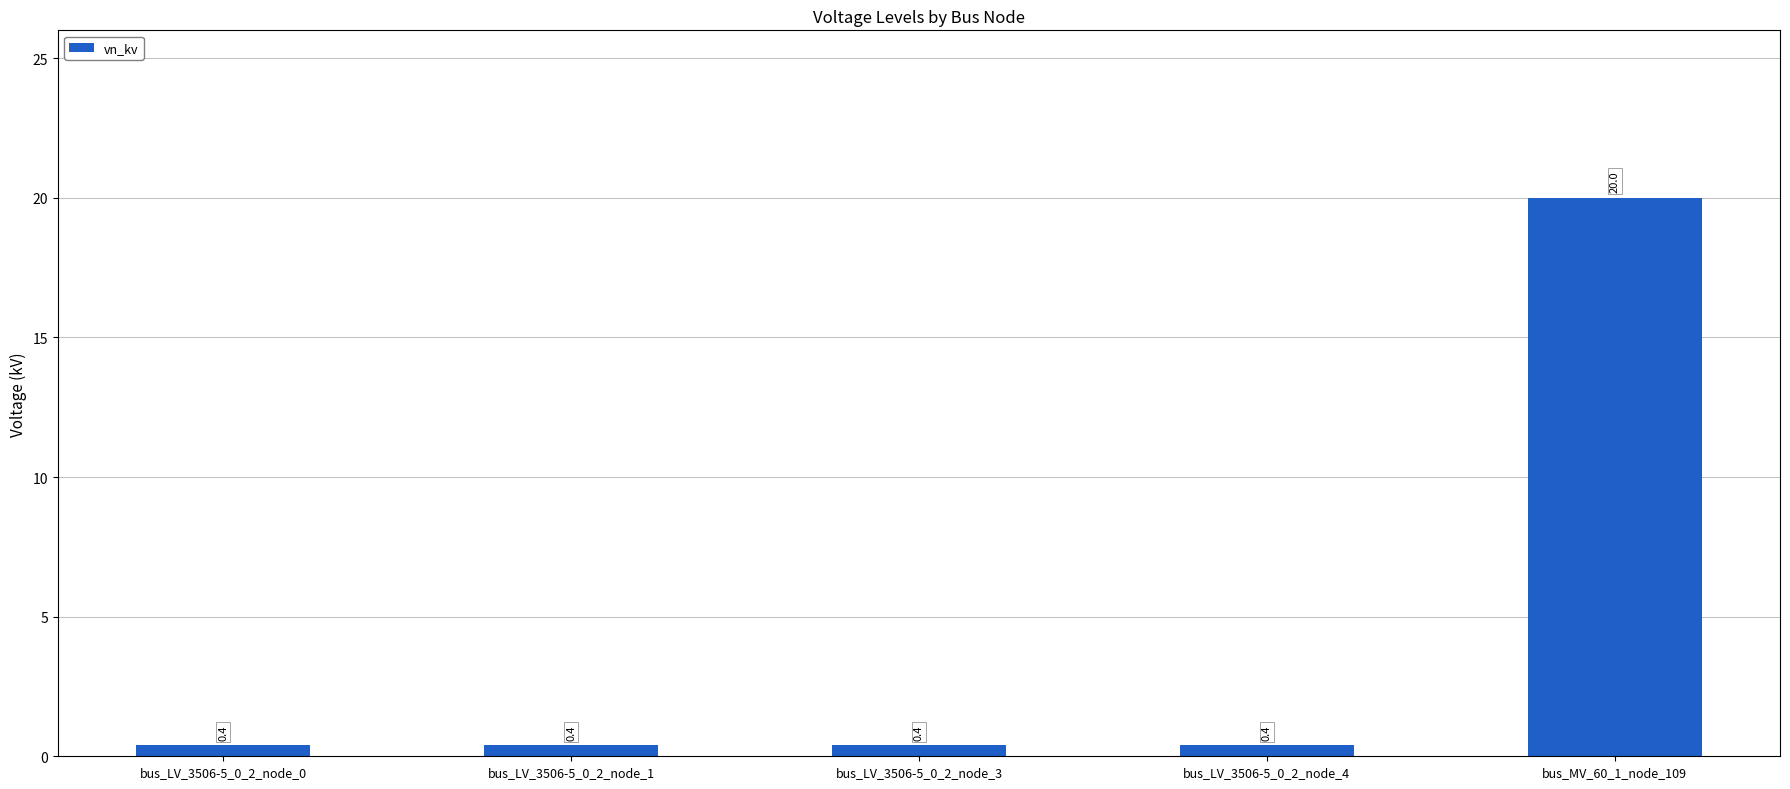

Does the chart contain any negative values?

No